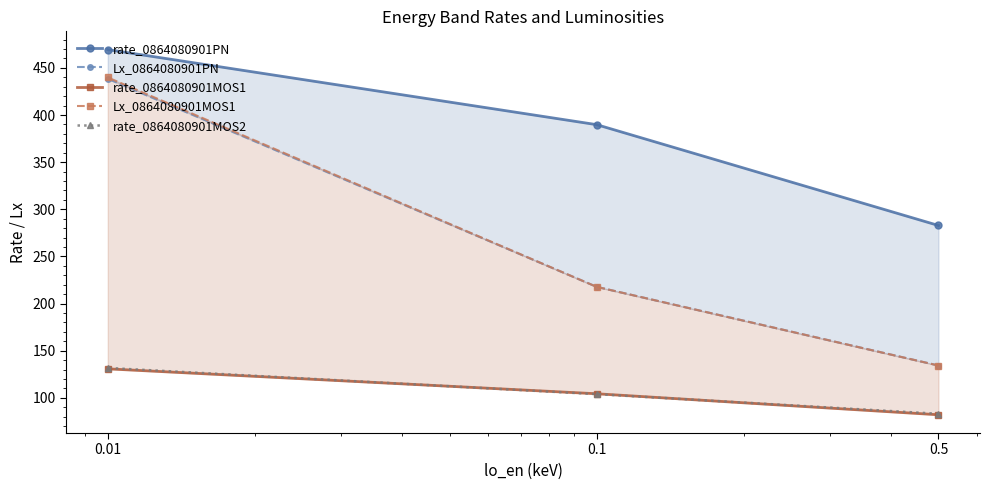

Which has a higher value, 0.1 or 0.01?

0.01